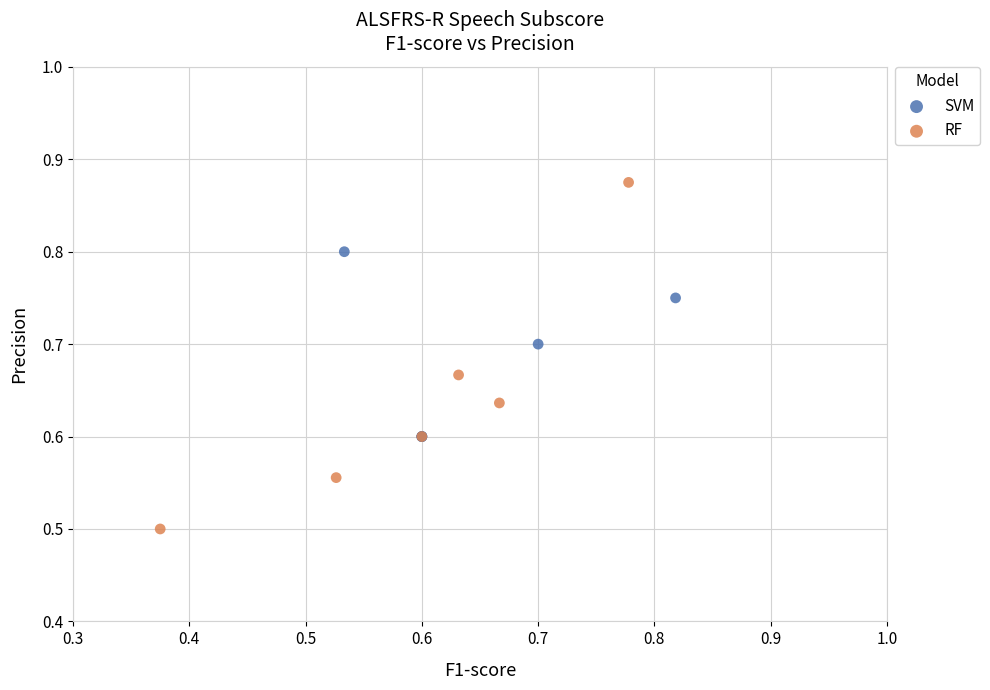

Which series reaches the maximum Y coordinate?

RF